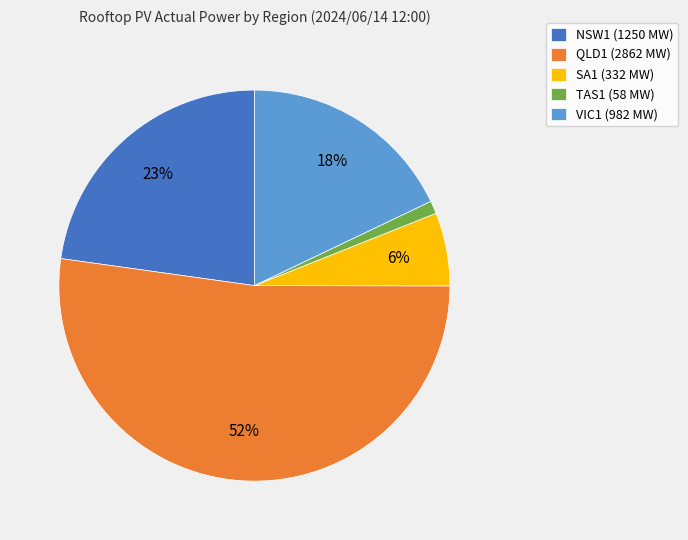

What is the ratio of the value at QLD1 to the value at VIC1?

2.9